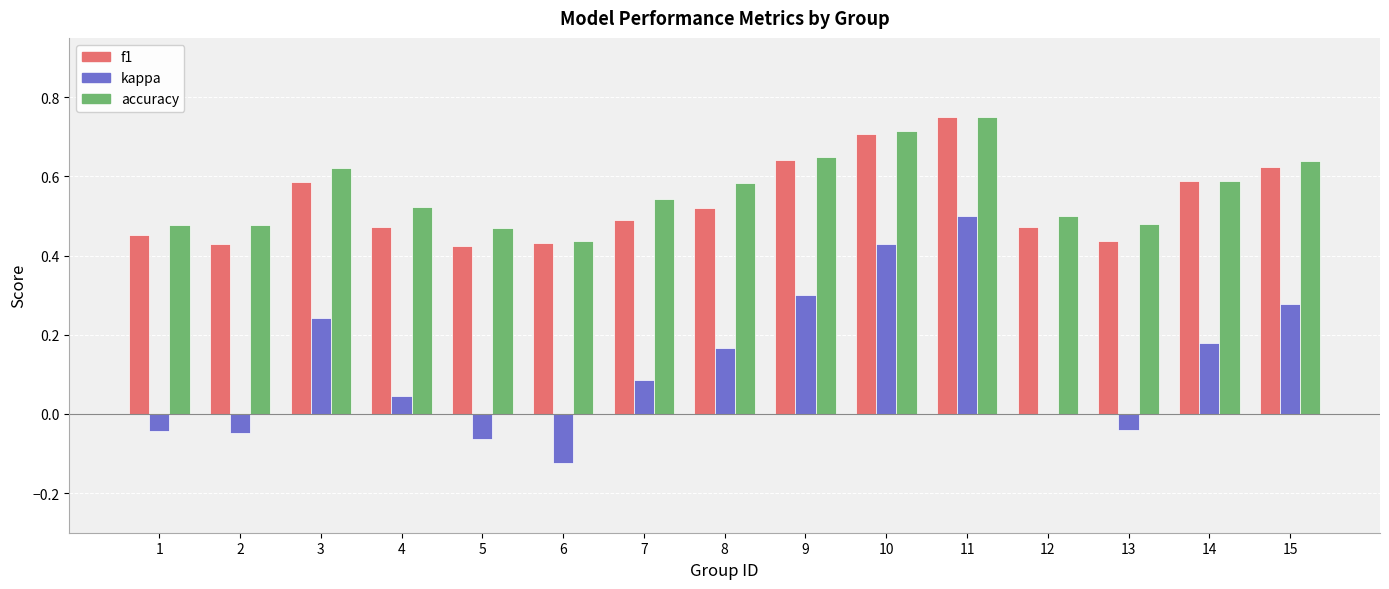

How many distinct data groups are displayed?

3